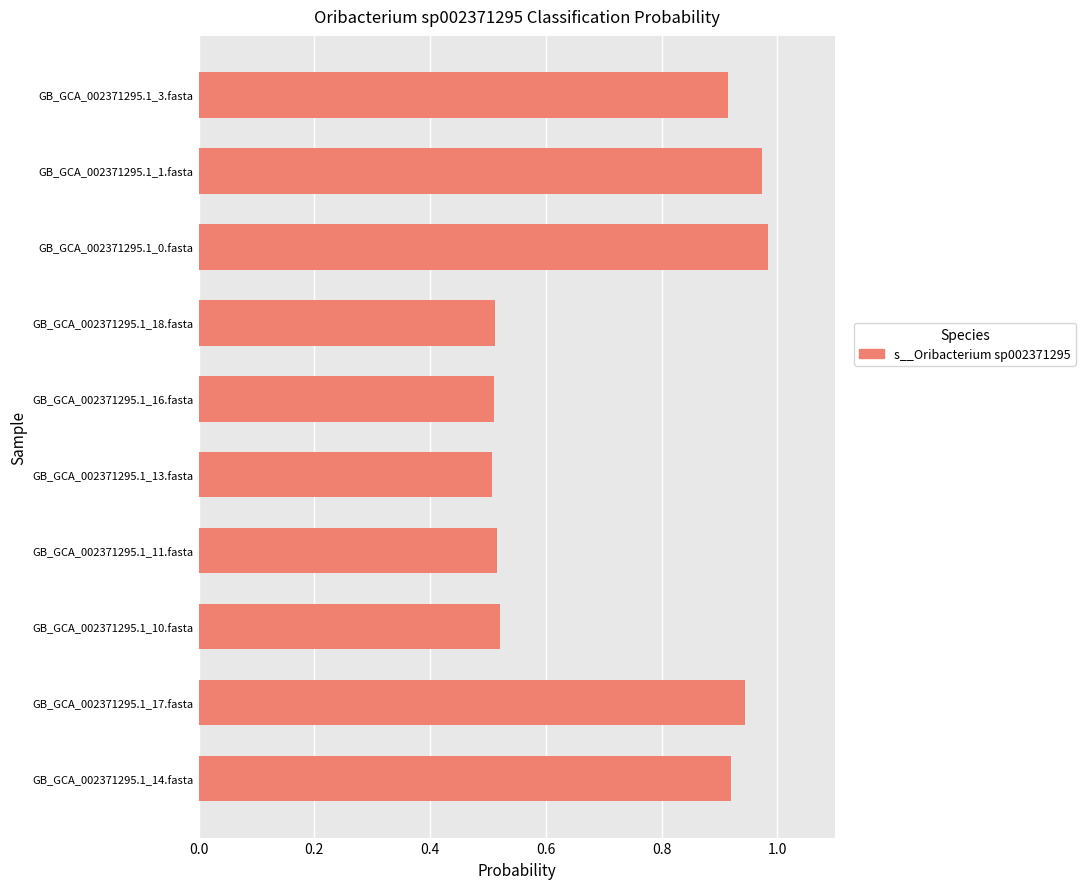

True or false: the data shows 0.5 at GB_GCA_002371295.1_11.fasta.

True